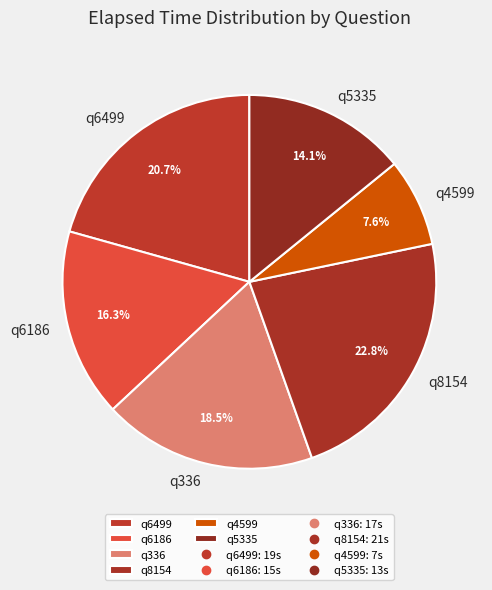

Does q336 represent more than half of the total?

No